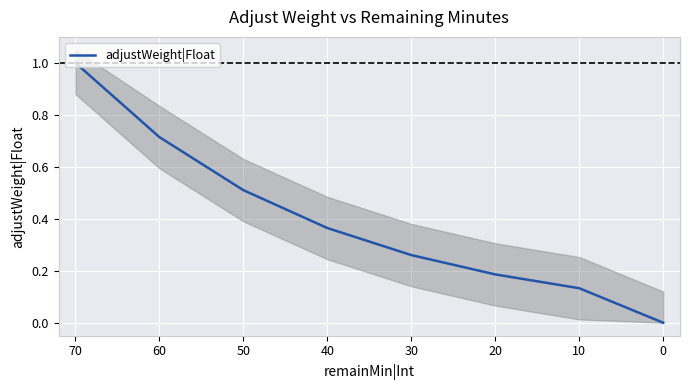

What is the difference between the maximum and second lowest values?

0.9